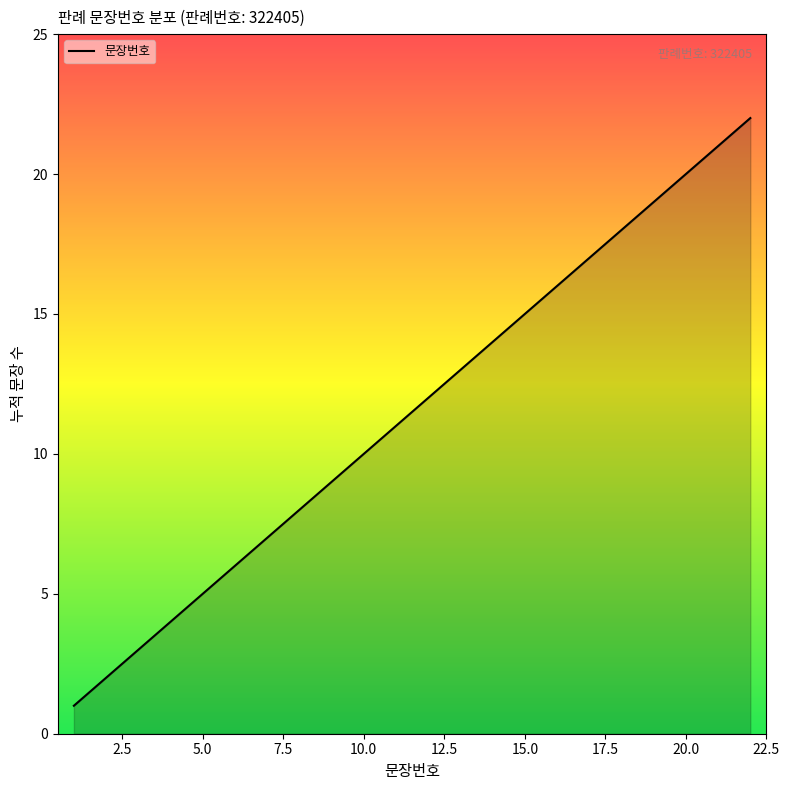

What is the maximum value shown in the chart?

22